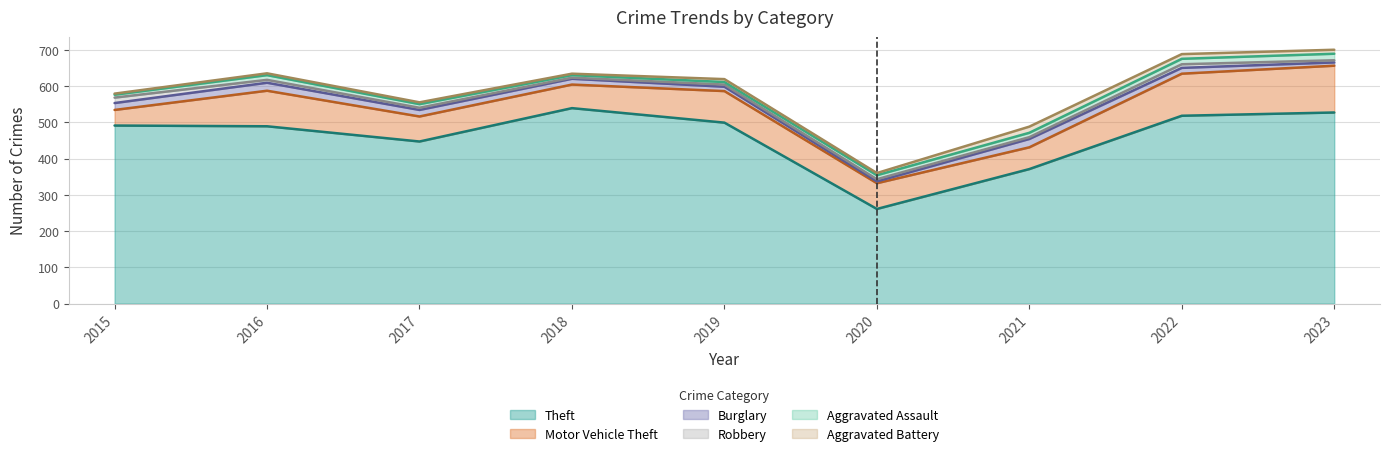

True or false: Theft has more than 2 points higher than both neighbors.

False